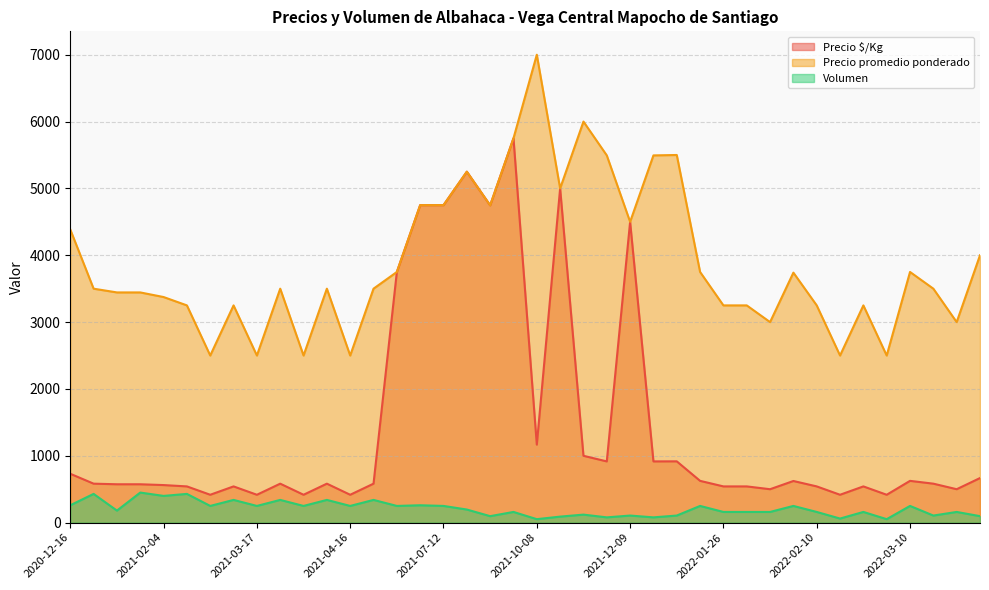

Rank the series by their average value, from lowest to highest.

Volumen, Precio $/Kg, Precio promedio ponderado